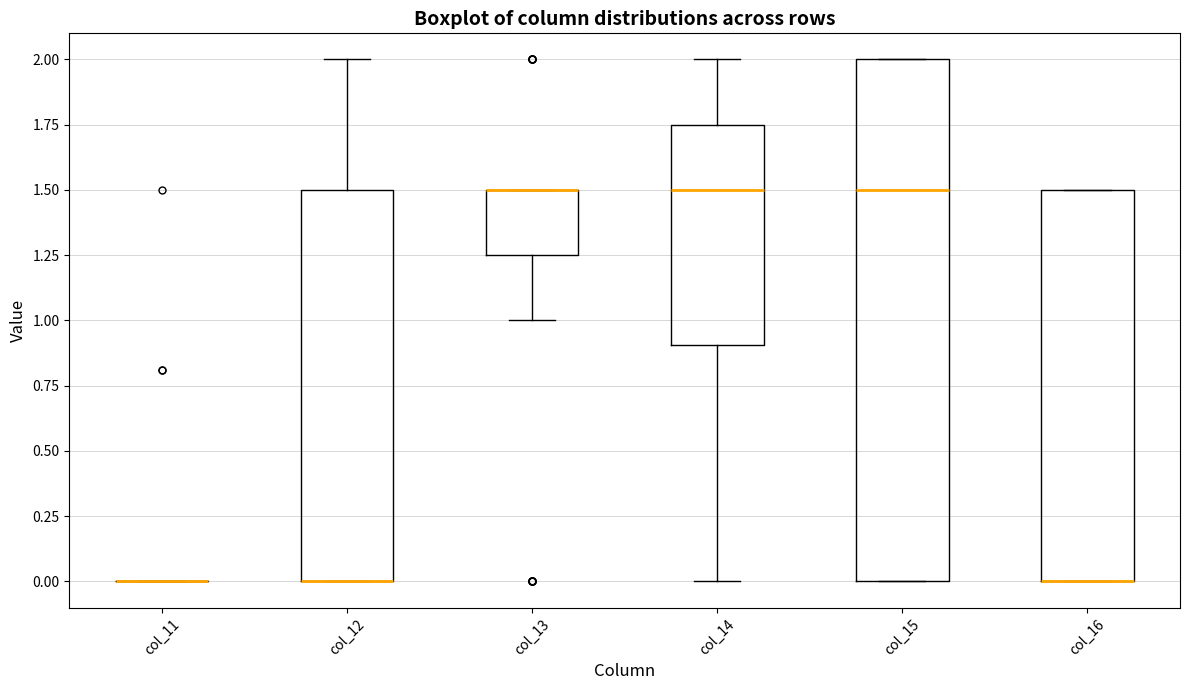

Reading left to right, transcribe this box plot: for each box, give where its median line is, the range the box spans, and where its two whiskers end, as read against the y-axis. The values are not printed on the chart, so give them approximately, as read against the axis.

col_11: box collapsed to a line at 0.00, whiskers 0.00 to 0.00
col_12: median 0.00 (drawn on the box's lower edge), box 0.00 to 1.50, whiskers 0.00 to 2.00
col_13: median 1.50 (drawn on the box's upper edge), box 1.25 to 1.50, whiskers 1.00 to 1.50
col_14: median 1.50, box 0.90 to 1.75, whiskers 0.00 to 2.00
col_15: median 1.50, box 0.00 to 2.00, whiskers 0.00 to 2.00
col_16: median 0.00 (drawn on the box's lower edge), box 0.00 to 1.50, whiskers 0.00 to 1.50